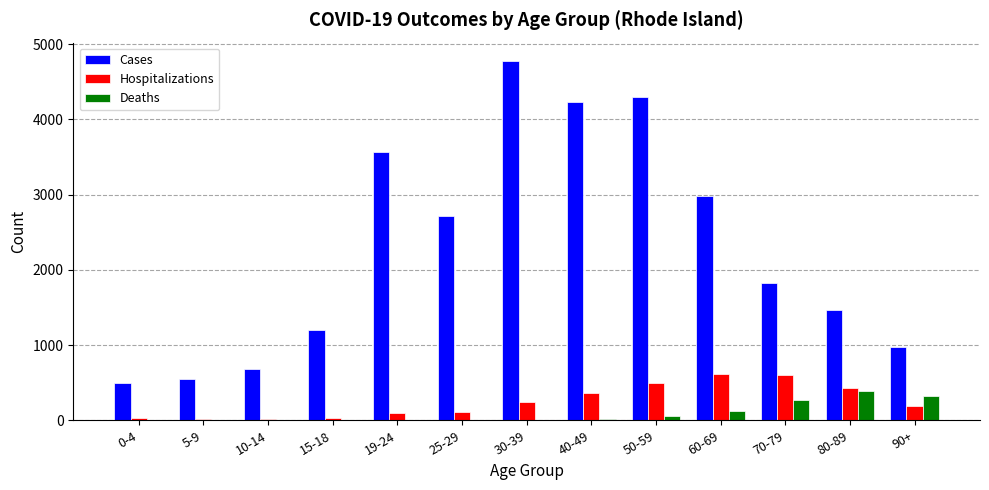

Which series has the largest total across all categories?

Cases